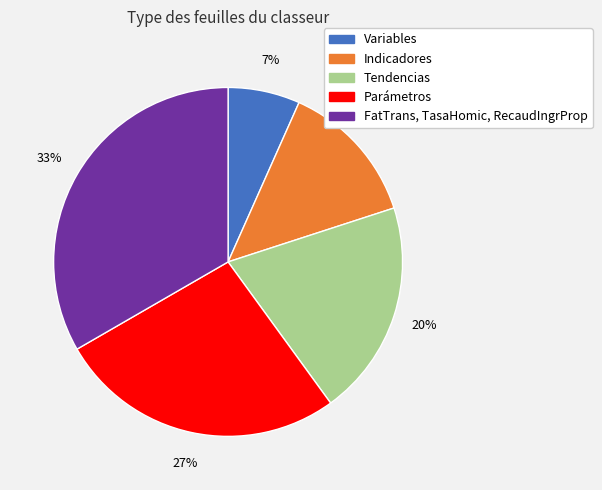

Is the sum of FatTrans, TasaHomic, RecaudIngrProp and Parámetros greater than half?

Yes